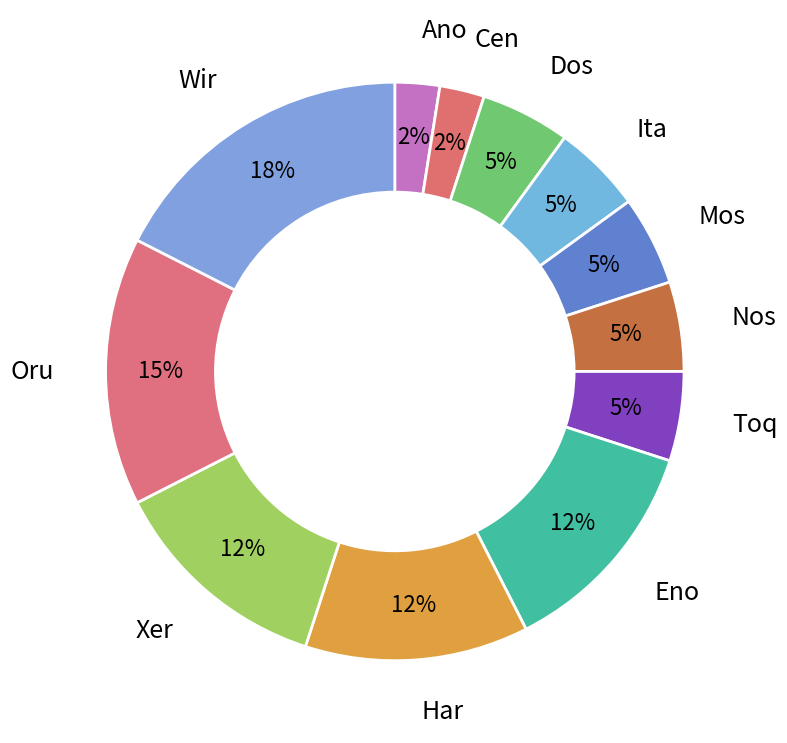

The Dos slice represents 11% of the pie. True or false?

False